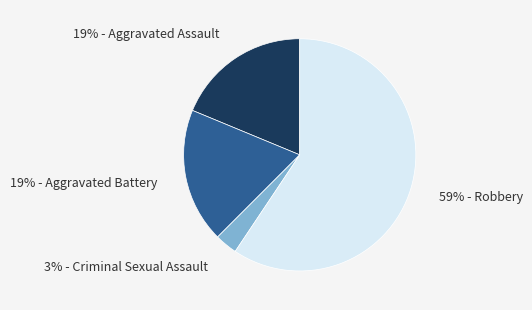

To the nearest percent, what is the difference between the largest and smallest slice percentages?

56%